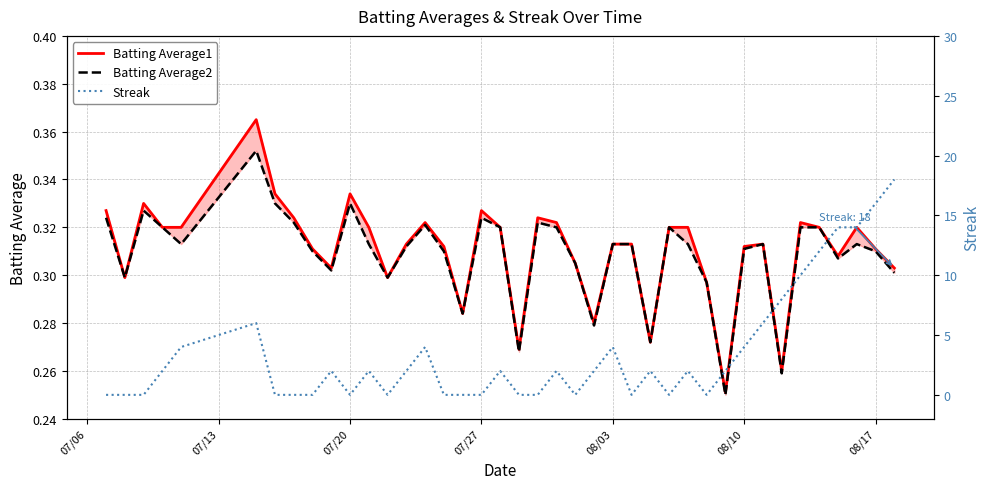

Does the chart display data point markers on the line(s)?

No